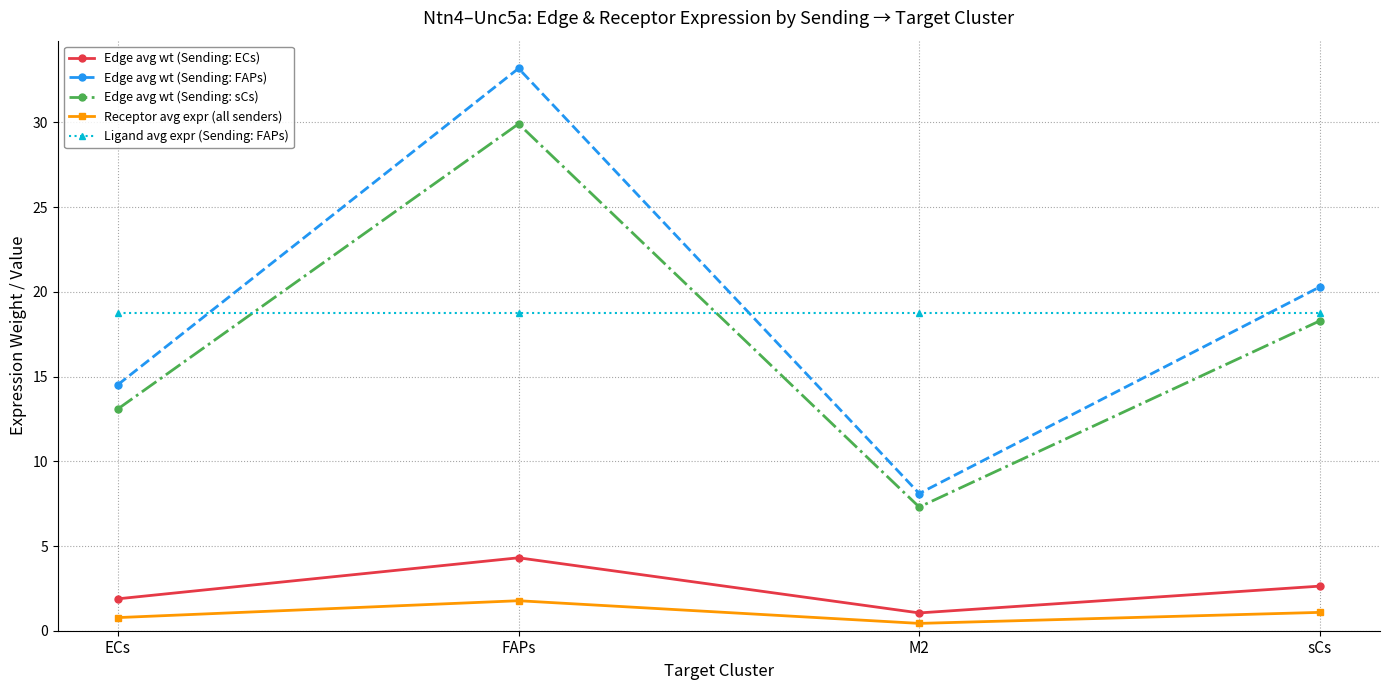

Which category has the highest value in the Edge avg wt (Sending: ECs) series?

FAPs